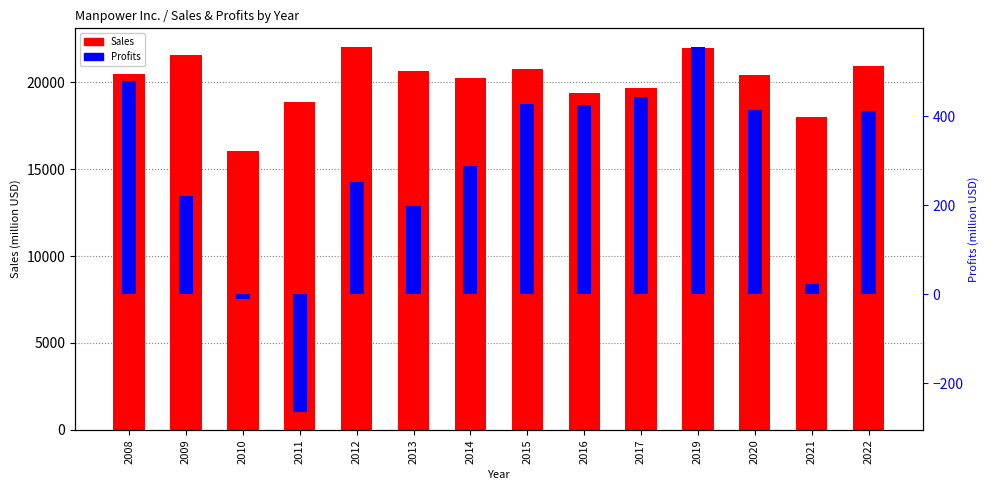

Rank the series by their average value, from lowest to highest.

Profits, Sales